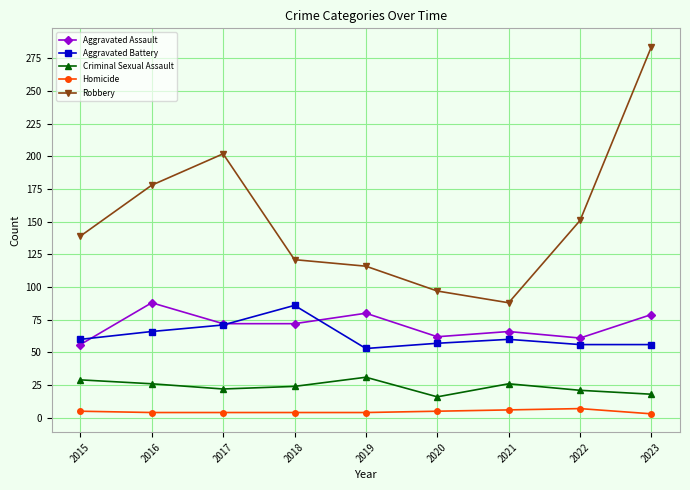

Rank the series at 2023 from highest to lowest value.

Robbery, Aggravated Assault, Aggravated Battery, Criminal Sexual Assault, Homicide